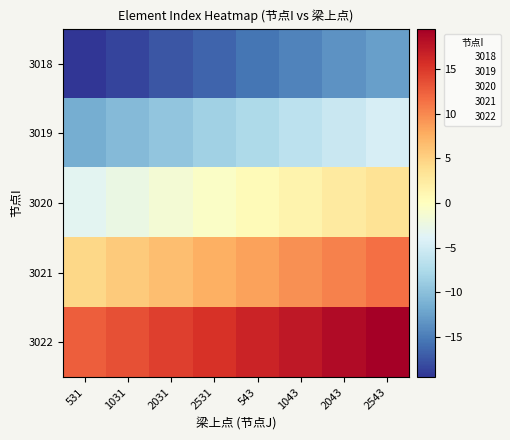

Which series has the widest spread of values?

3018